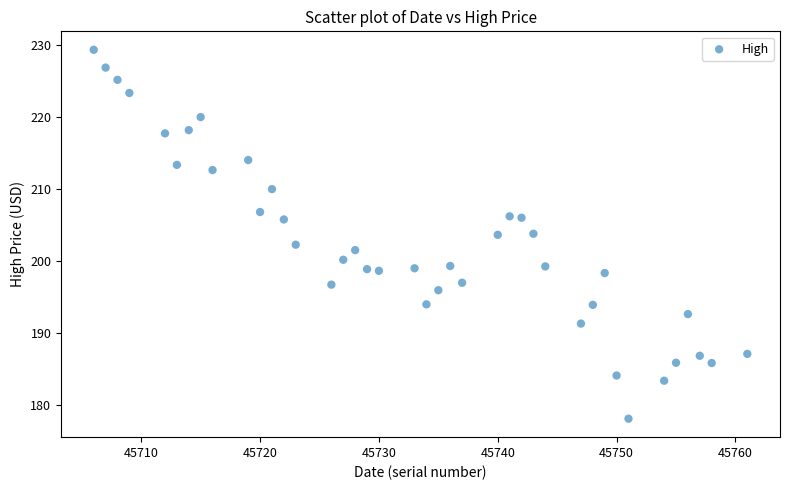

What is the range of X values (max minus min)?

55.0